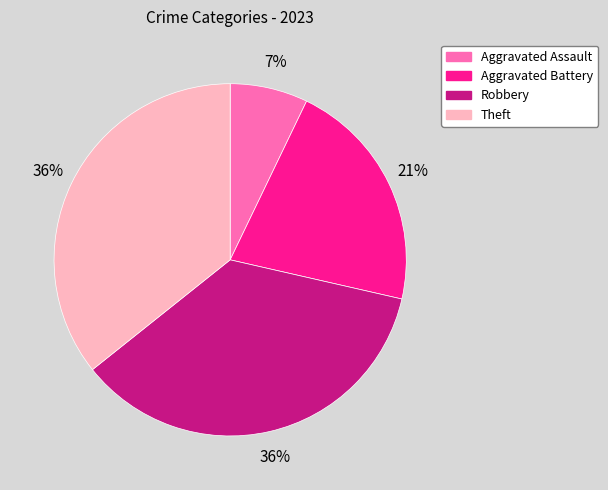

Between Aggravated Assault and Robbery, which is larger?

Robbery